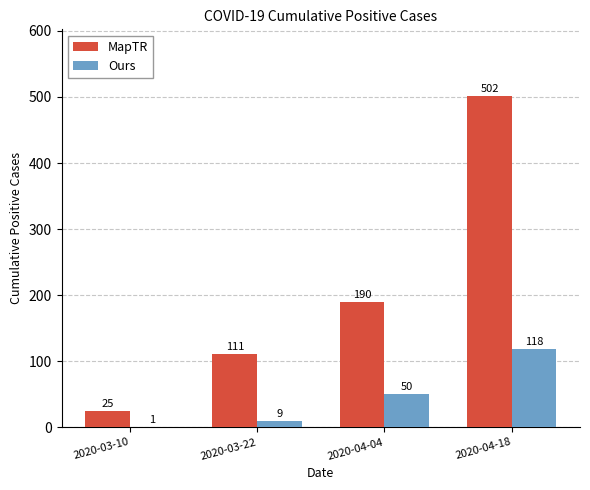

Which series changed the most between 2020-03-10 and 2020-03-22?

MapTR